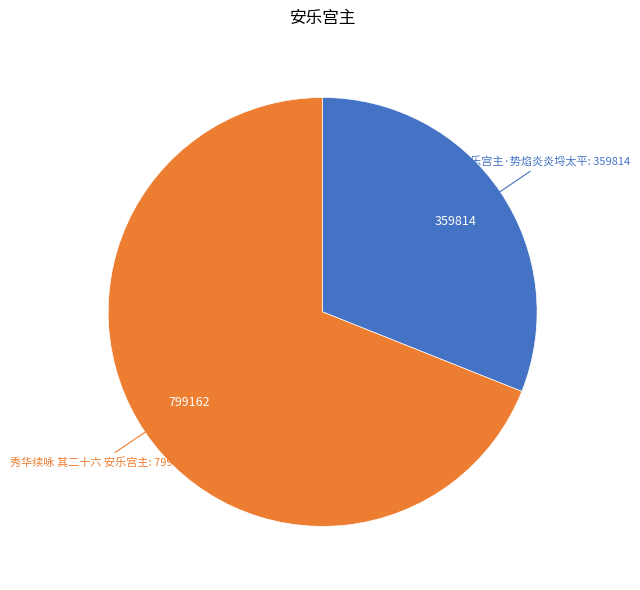

Is there a majority slice in this chart?

Yes